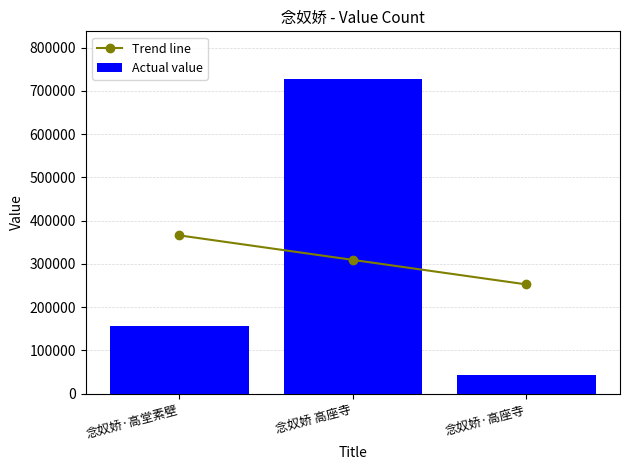

What is the value of the Actual value bar at the 1st from the left?

156459